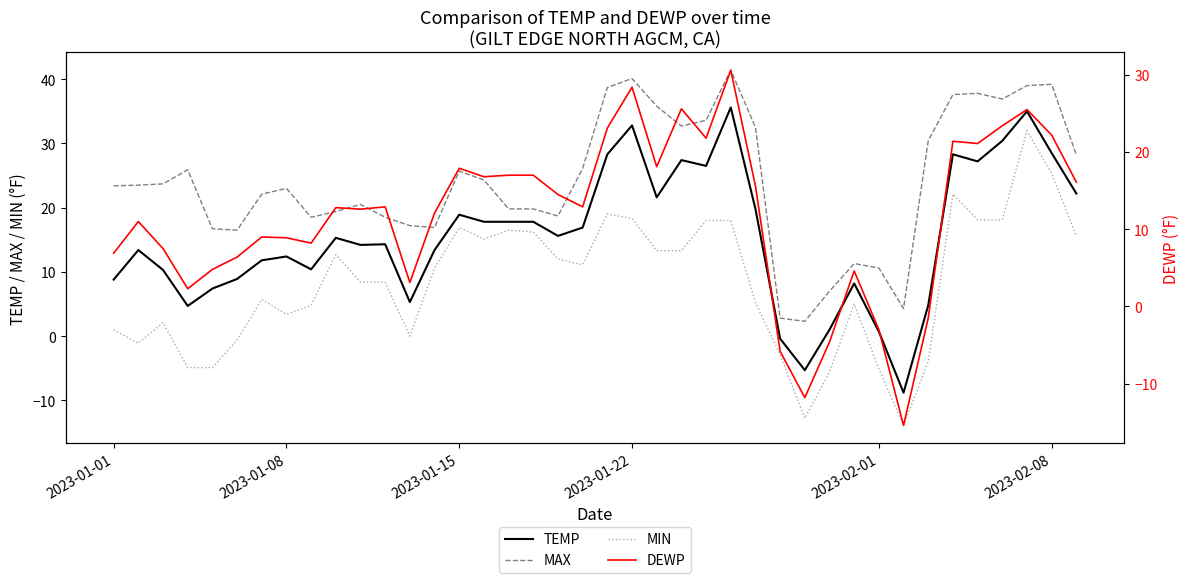

Which series has the widest spread of values?

DEWP